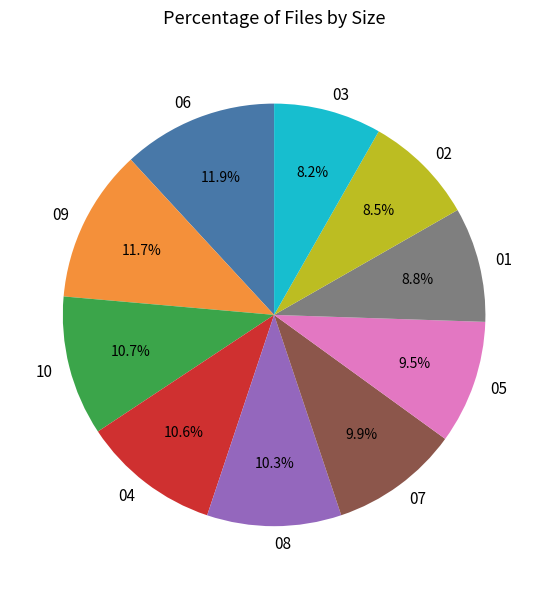

Is there a majority slice in this chart?

No